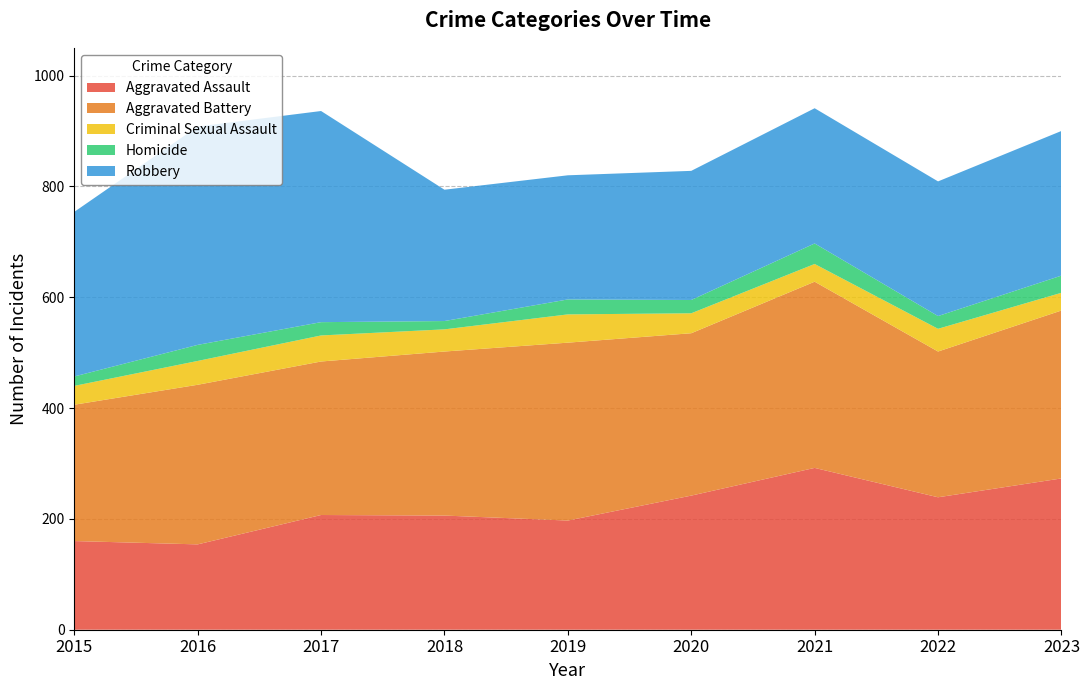

Reading left to right, list all the values displayed in this chart.

Aggravated Assault: 160	154	207	206	197	242	292	239	273
Aggravated Battery: 246	288	277	296	321	293	336	263	303
Criminal Sexual Assault: 34	43	47	40	51	36	32	41	32
Homicide: 17	29	24	15	27	24	37	23	31
Robbery: 297	394	381	237	224	233	244	243	261